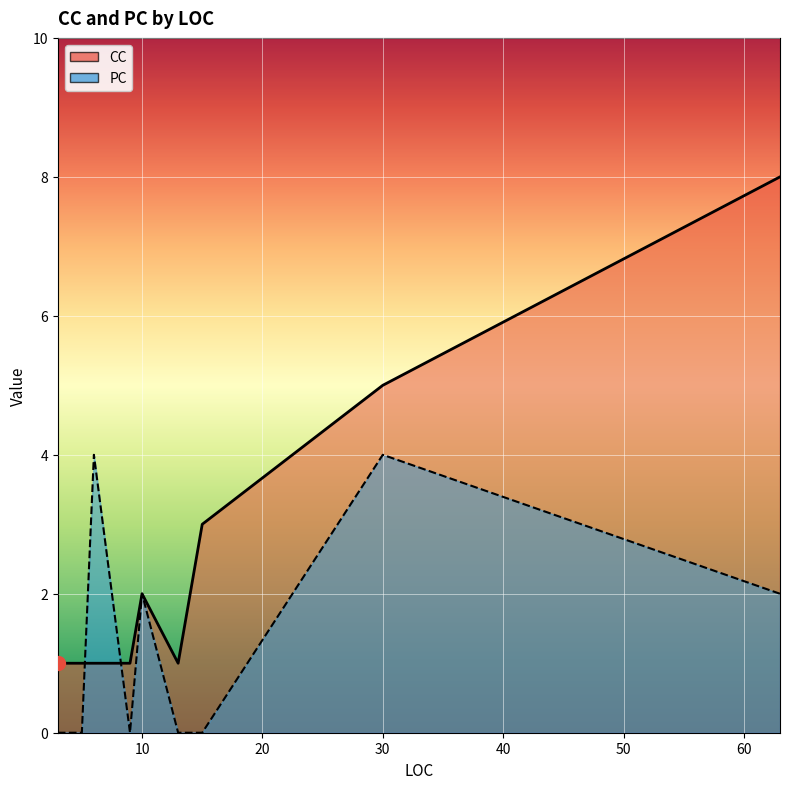

What are all the series names shown in the legend?

CC, PC